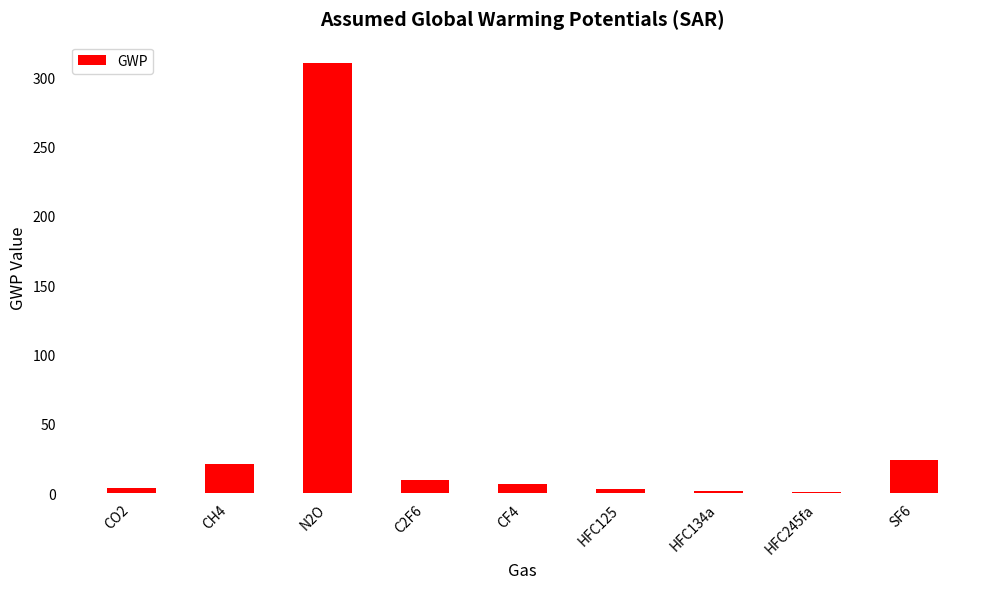

What is the sum of the values at CF4 and CO2?

10.2